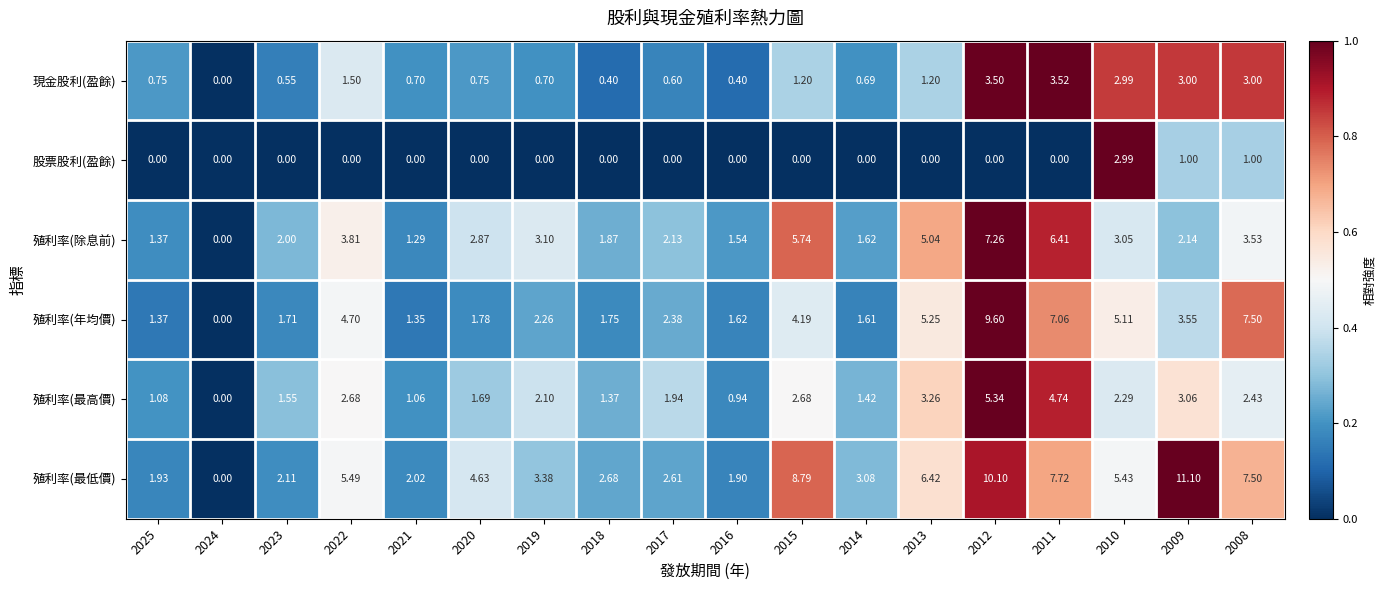

List the series in order of their peak value, highest first.

殖利率(最低價), 殖利率(年均價), 殖利率(除息前), 殖利率(最高價), 現金股利(盈餘), 股票股利(盈餘)